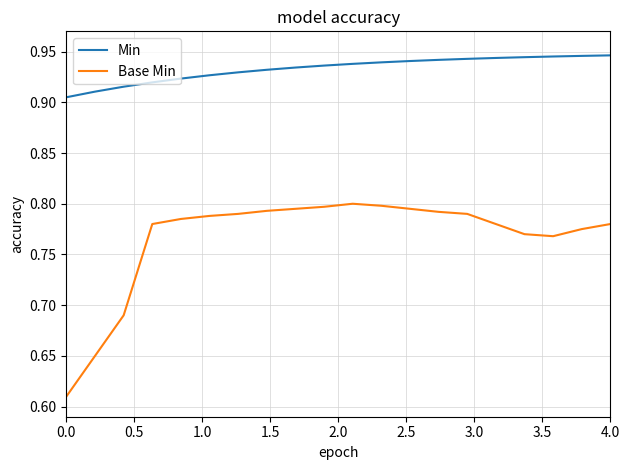

Rank the series by their average value, from lowest to highest.

Base Min, Min